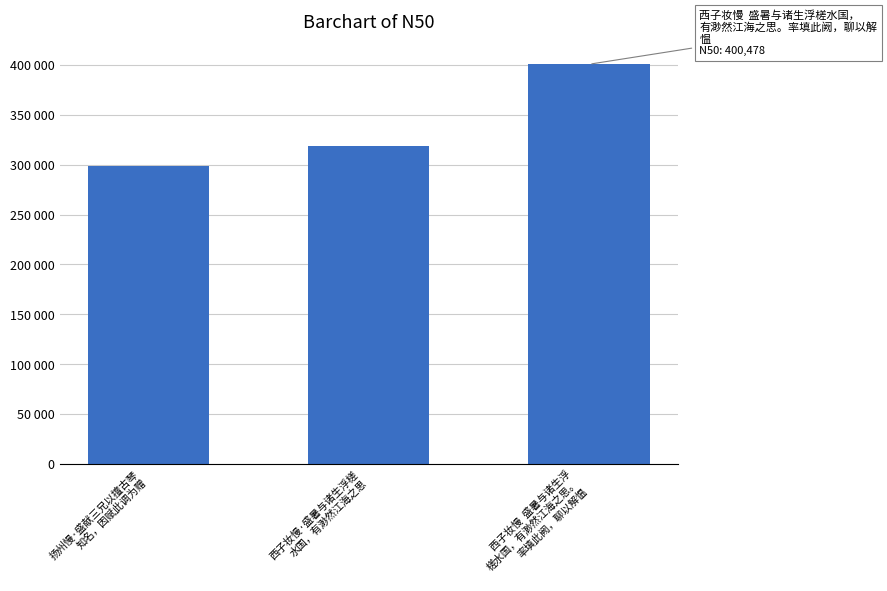

List the labels in order of value, smallest first.

扬州慢·盛献三兄以擅古琴
知名，因赋此调为赠, 西子妆慢·盛暑与诸生浮槎
水国，有渺然江海之思, 西子妆慢  盛暑与诸生浮
槎水国，有渺然江海之思。
率填此阙，聊以解愠